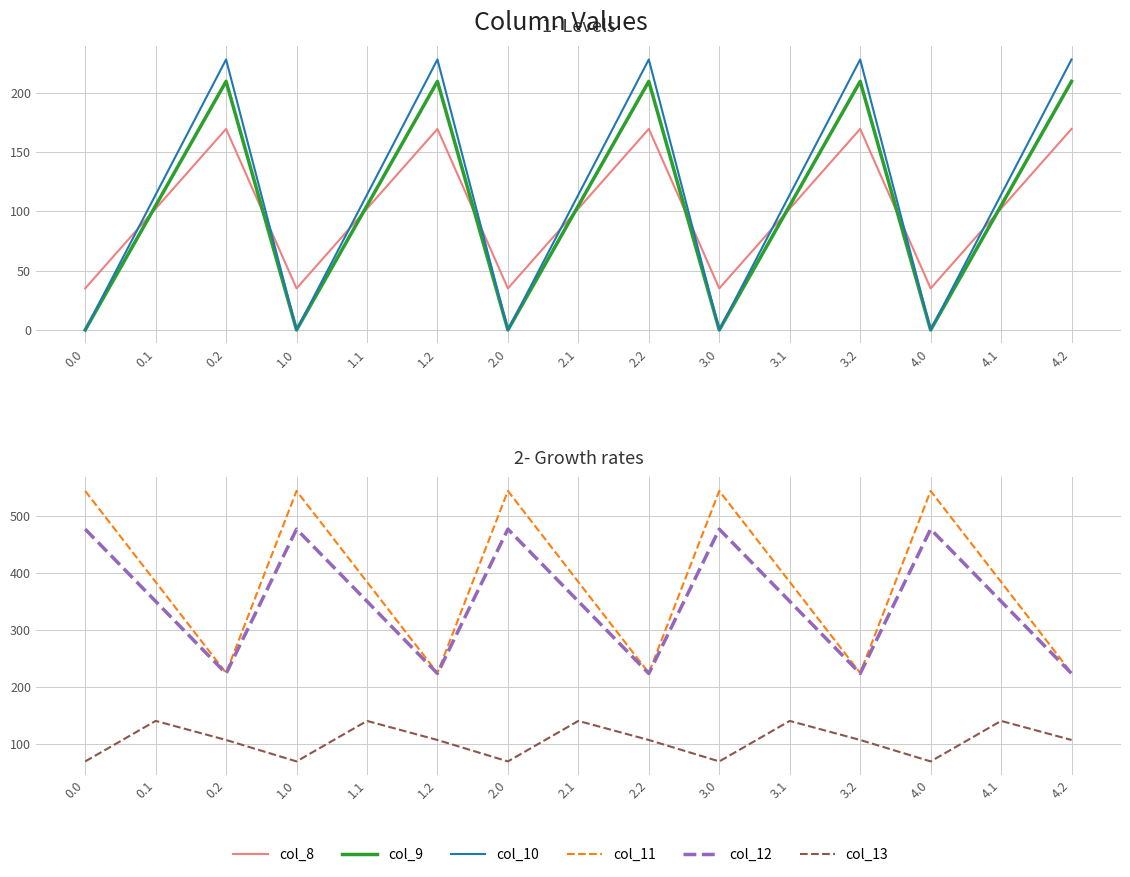

Is the value of col_8 at 2.1 greater than the value of col_12 at 1.1?

No